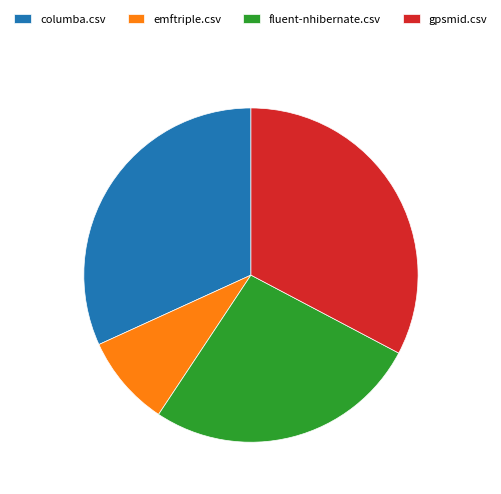

Which slice is the smallest?

emftriple.csv